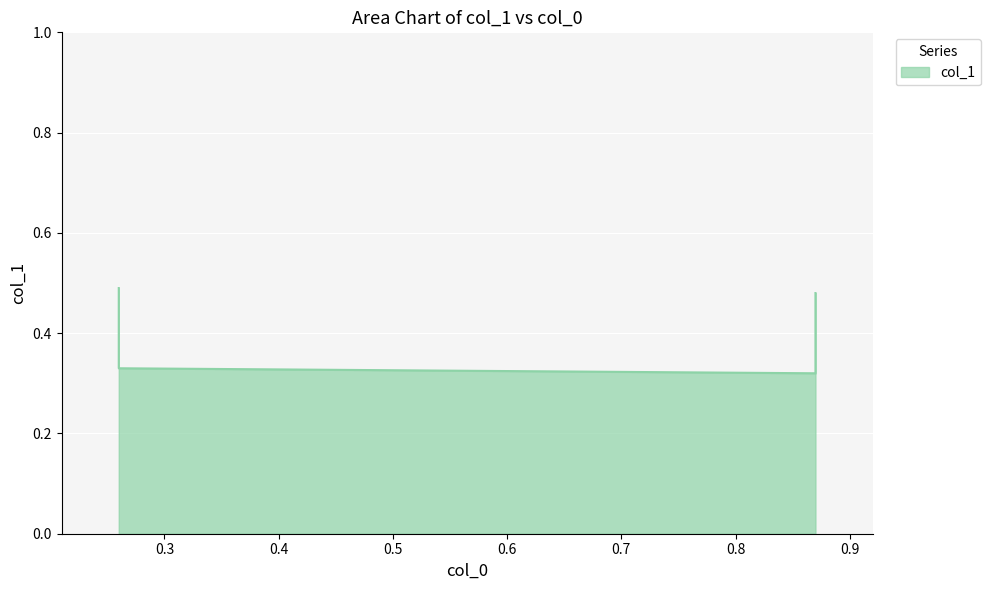

At which category does the data reach its first local valley?

0.87